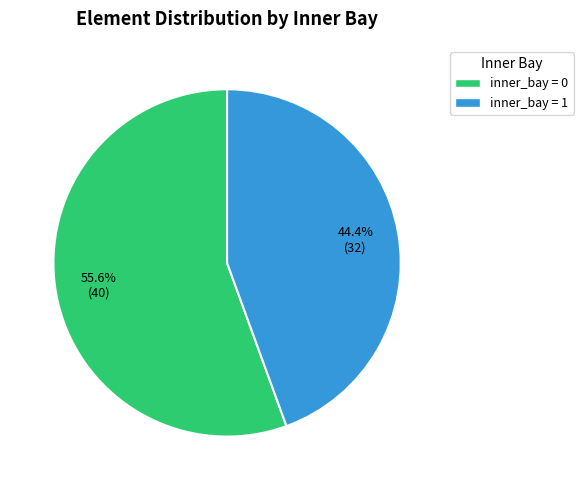

Does any single category account for the majority?

Yes